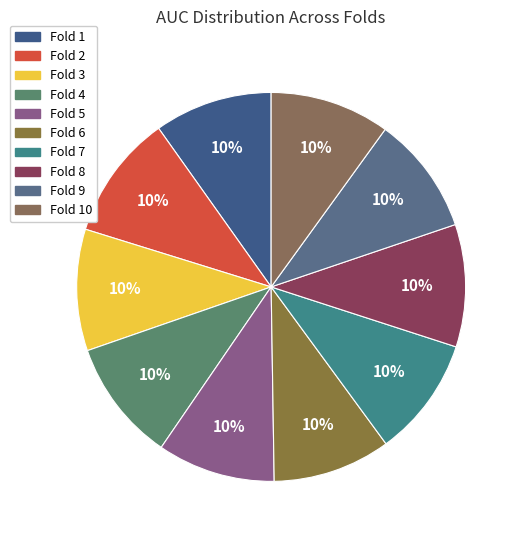

Does Fold 3 represent more than half of the total?

No